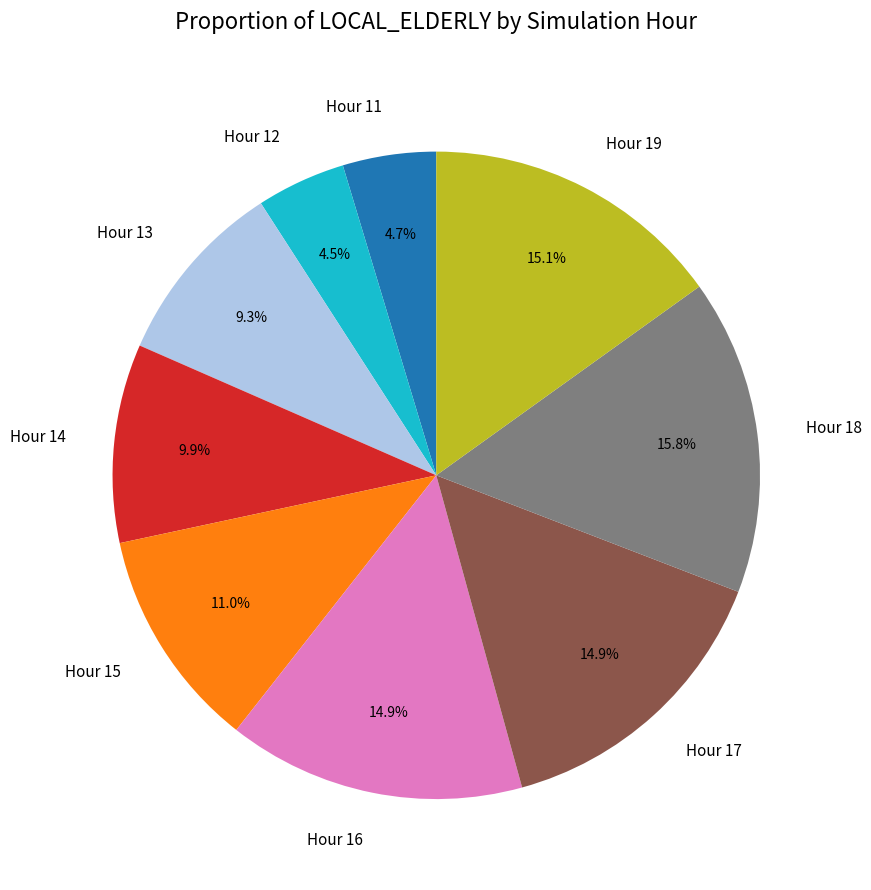

What is the largest slice in the pie chart?

Hour 18